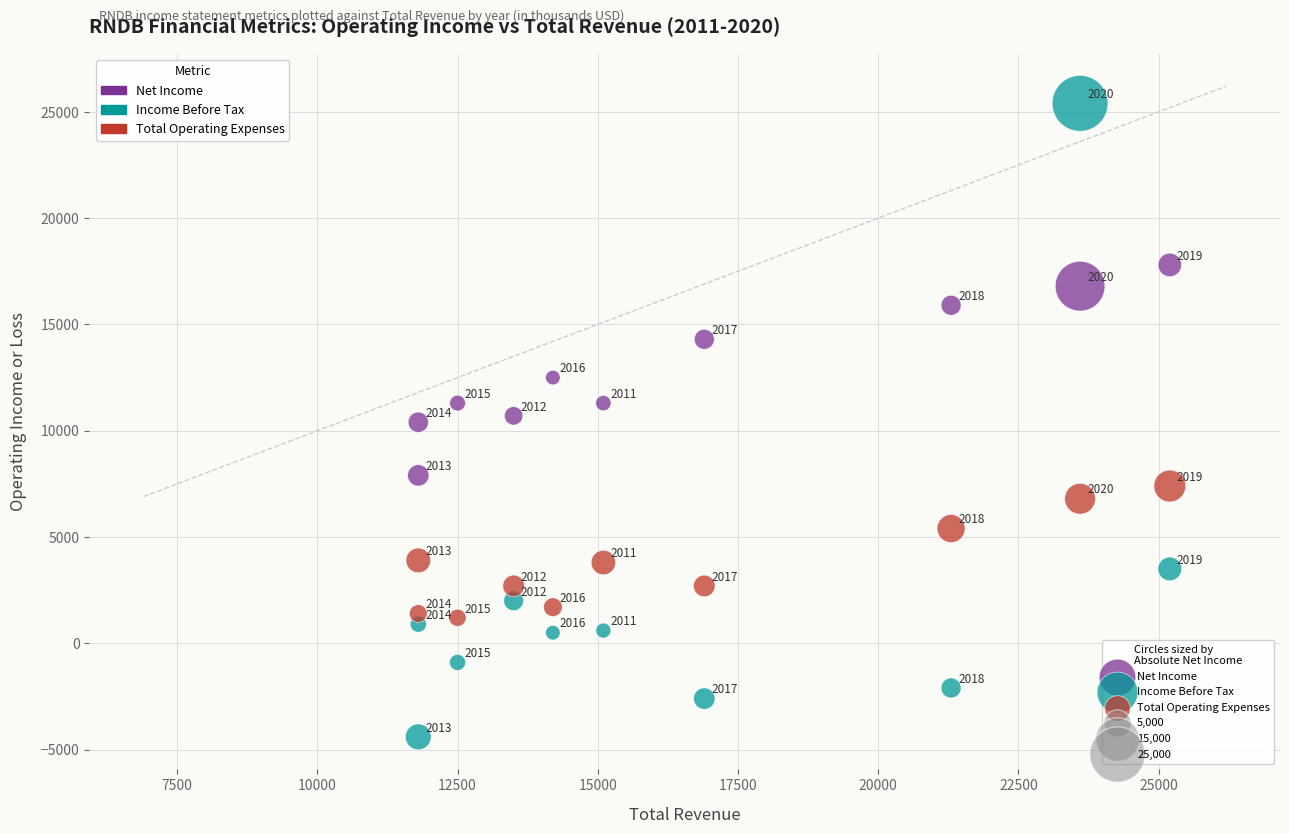

In the Income Before Tax series, what Y value is closest to 10500?

3500